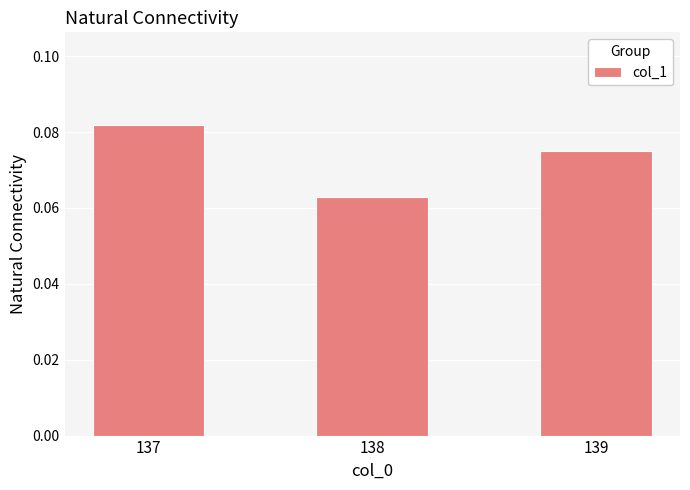

Rank the categories by value from highest to lowest.

137, 139, 138